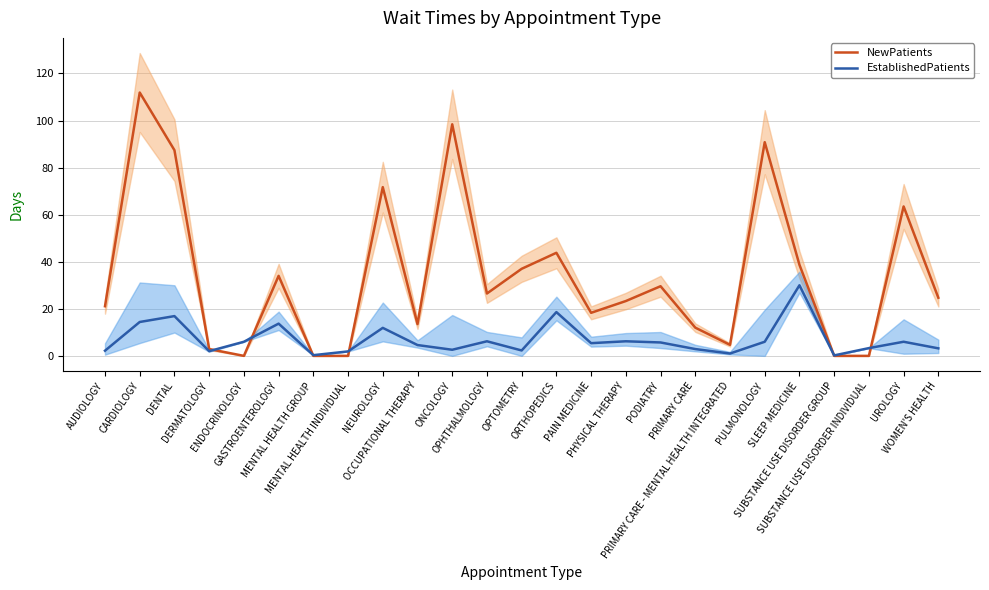

Between OPHTHALMOLOGY and SLEEP MEDICINE, which series saw the biggest shift?

EstablishedPatients